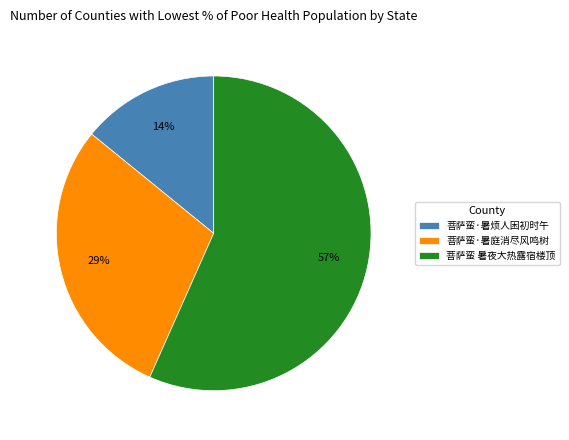

To the nearest percent, what is the combined percentage of 菩萨蛮·暑烦人困初时午 and 菩萨蛮·暑庭消尽风鸣树?

43%